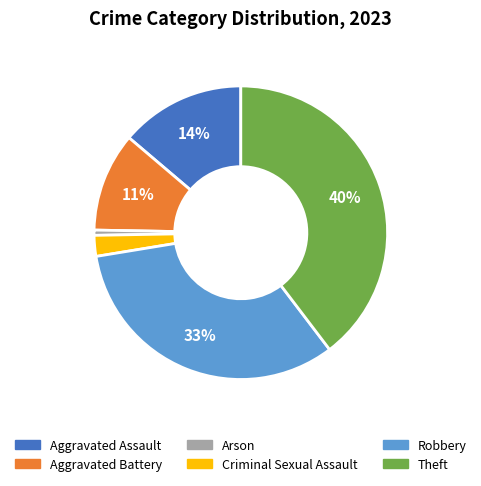

Rank the categories by value from highest to lowest.

Theft, Robbery, Aggravated Assault, Aggravated Battery, Criminal Sexual Assault, Arson